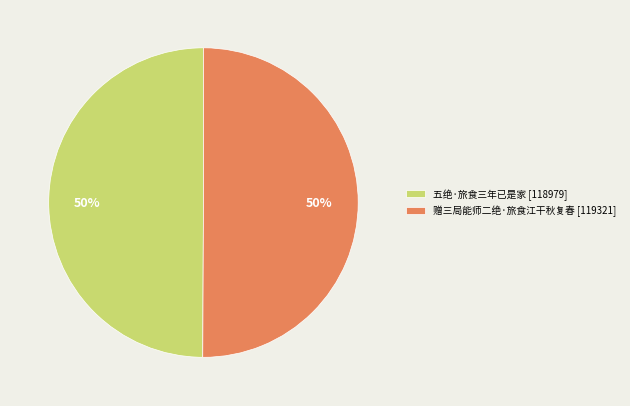

Is it true that 赠三局能师二绝·旅食江干秋复春 is 50% of the pie?

True